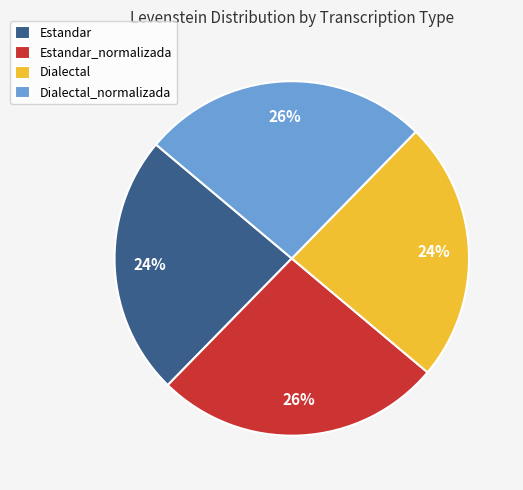

Do Estandar and Dialectal together represent more than half of the pie?

No